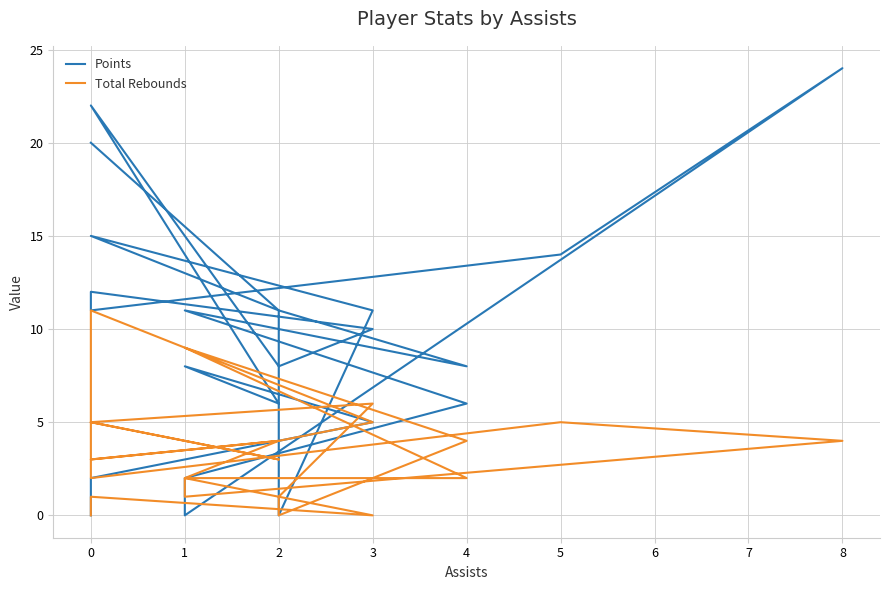

What is the sum of all Total Rebounds values?

79